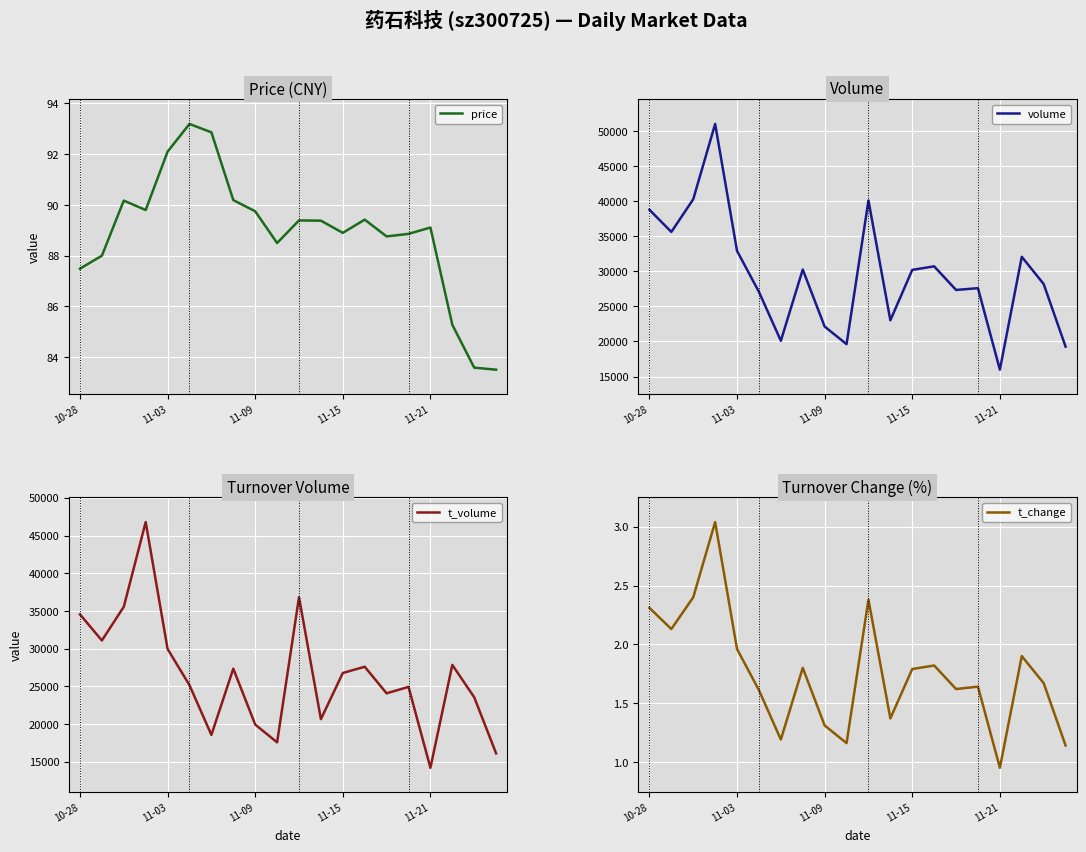

Reading right to left, transcribe all the data shown in this chart.

price: 83.5	83.6	85.3	89.1	88.9	88.8	89.4	88.9	89.4	89.4	88.5	89.8	90.2	92.9	93.2	92.1	89.8	90.2	88.0	87.5
volume: 19264.0	28195.0	32080.0	15972.0	27603.0	27353.0	30719.0	30214.0	23021.0	40110.0	19614.0	22129.0	30264.0	20098.0	27076.0	32917.0	51038.0	40293.0	35631.0	38795.0
t_volume: 16104.0	23547.0	27839.0	14194.0	24927.0	24072.0	27595.0	26767.0	20643.0	36816.0	17570.0	19930.0	27341.0	18556.0	25147.0	29953.0	46784.0	35547.0	31080.0	34538.0
t_change: 1.1	1.7	1.9	0.9	1.6	1.6	1.8	1.8	1.4	2.4	1.2	1.3	1.8	1.2	1.6	2.0	3.0	2.4	2.1	2.3